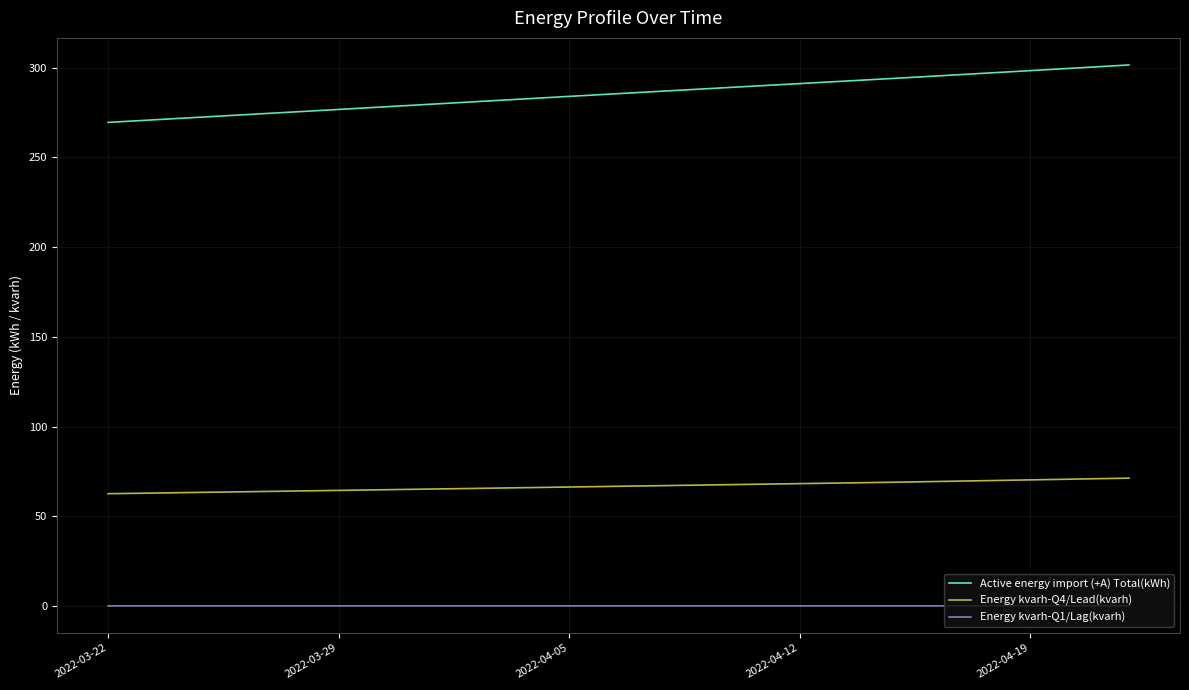

What is the average value of the Active energy import (+A) Total(kWh) series?

285.5